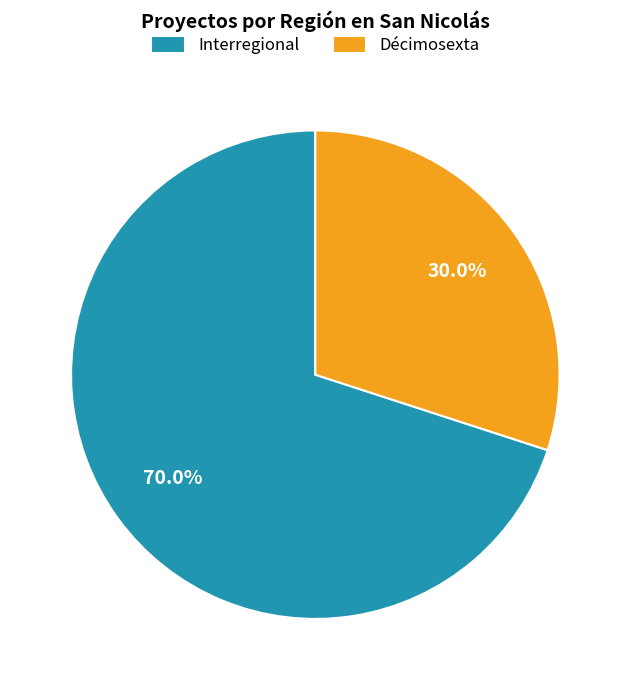

Is the sum of Interregional and Décimosexta greater than half?

Yes